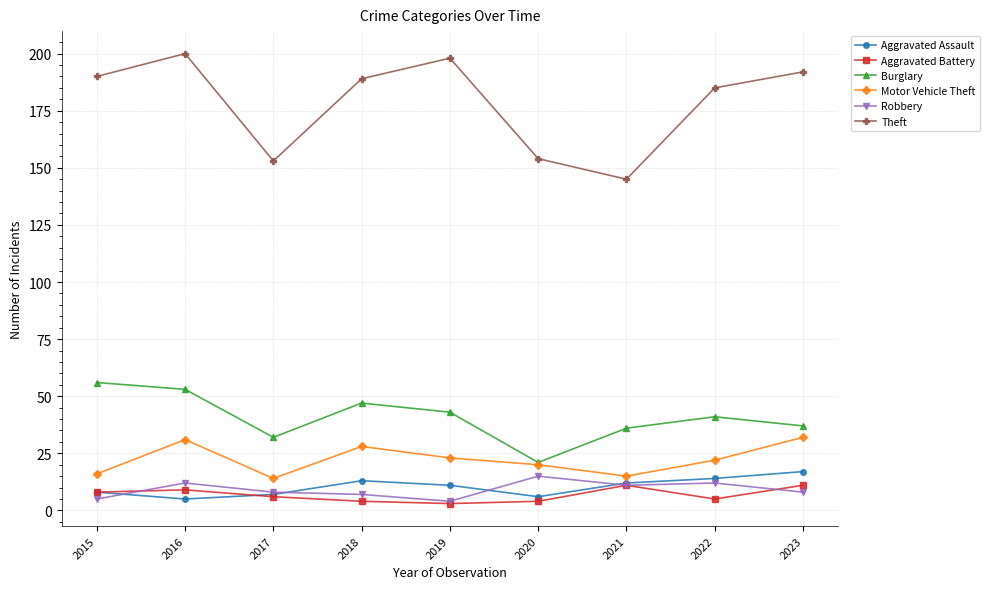

What is the maximum value shown in the chart?

200